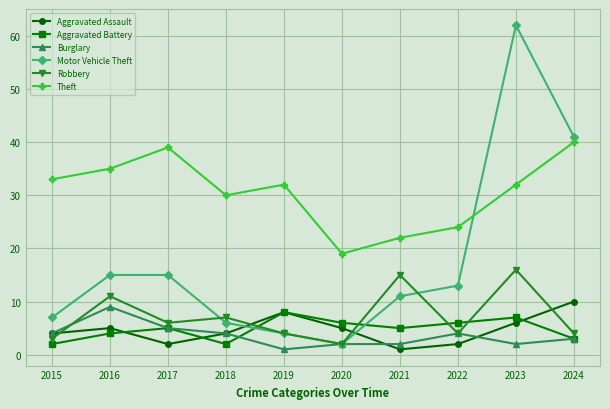

At which label is Burglary closest to 5?

2017